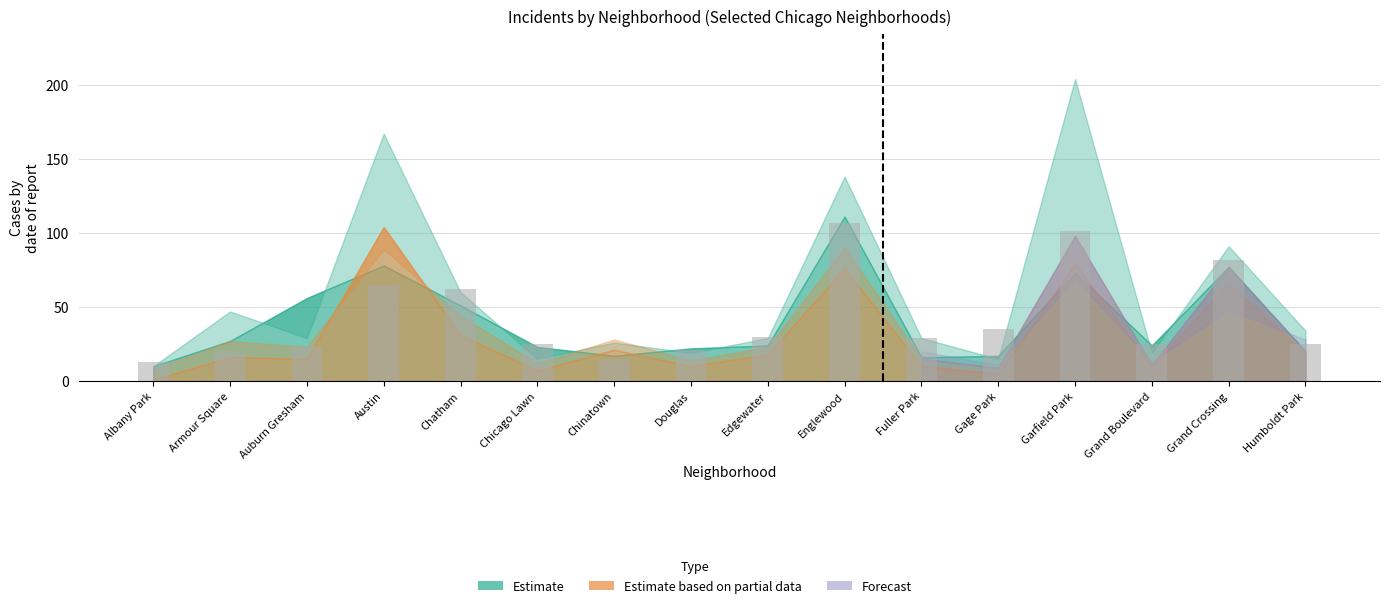

Which label corresponds to the largest value in the chart?

Englewood